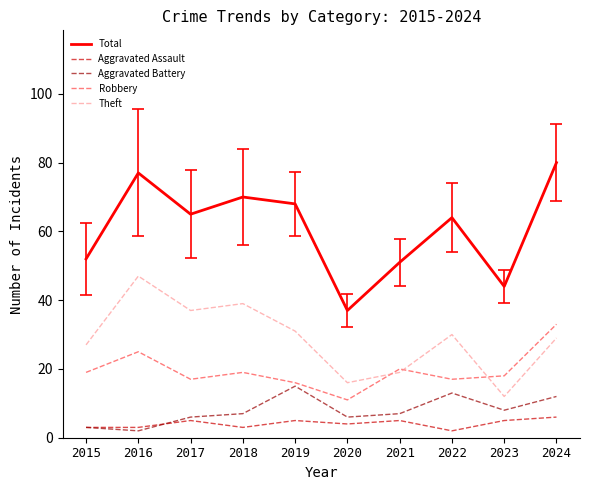

How many series are shown in this chart?

5